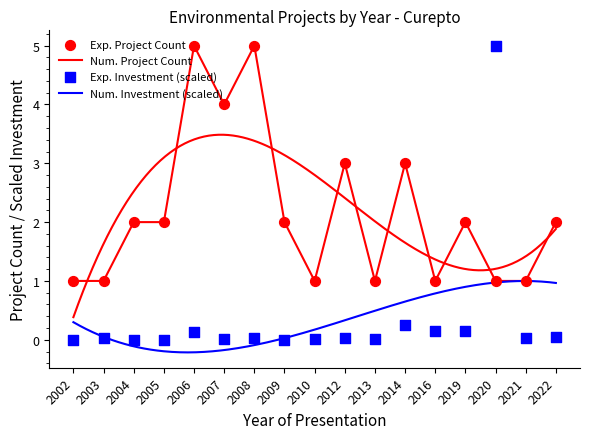

At which category is the sum across all series the highest?

2020